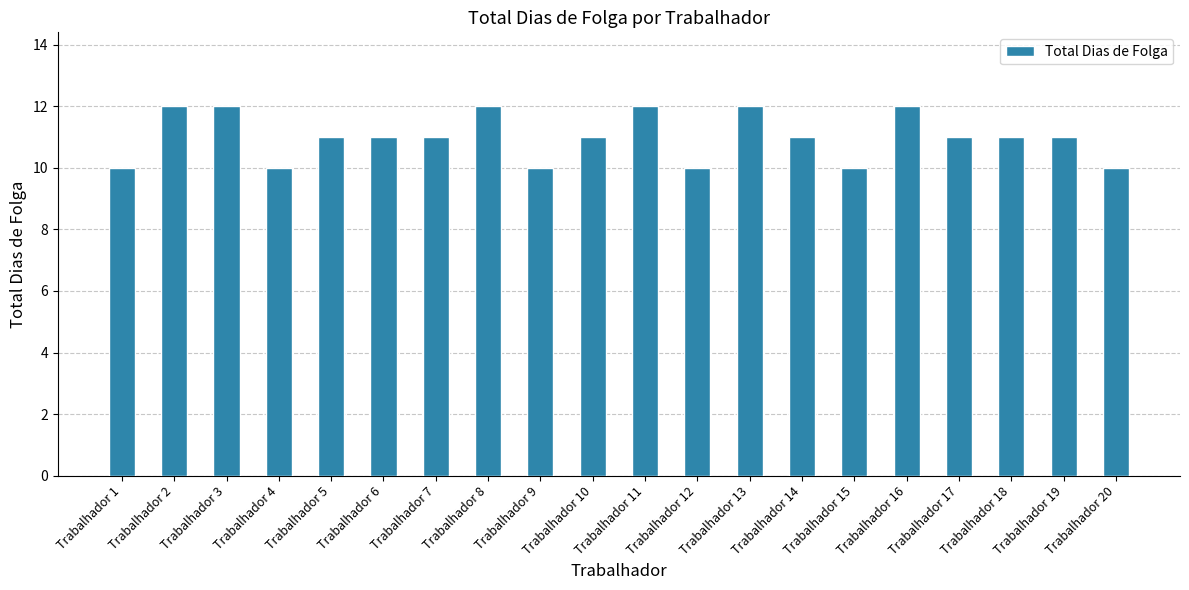

The chart shows a value of 7 at Trabalhador 6. True or false?

False